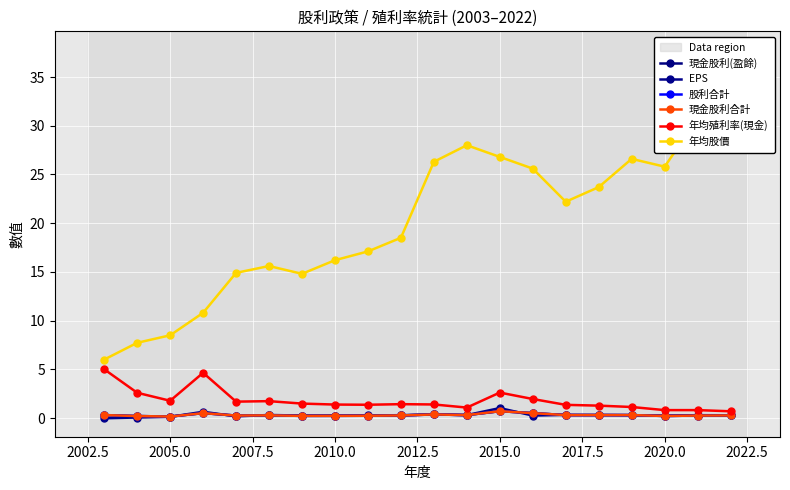

How many interior local peaks does the 年均股價 series have?

3